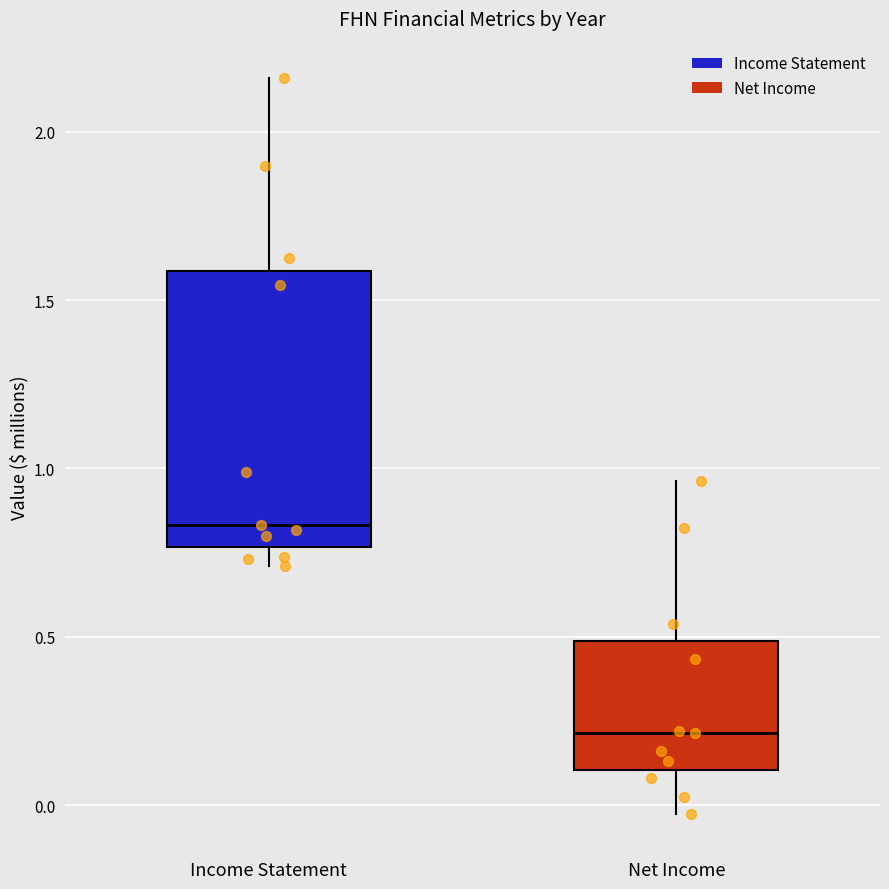

Where does the lower whisker of the box for Net Income end on the y-axis? The values are not printed on the chart, so give them approximately, as read against the axis.

-0.05